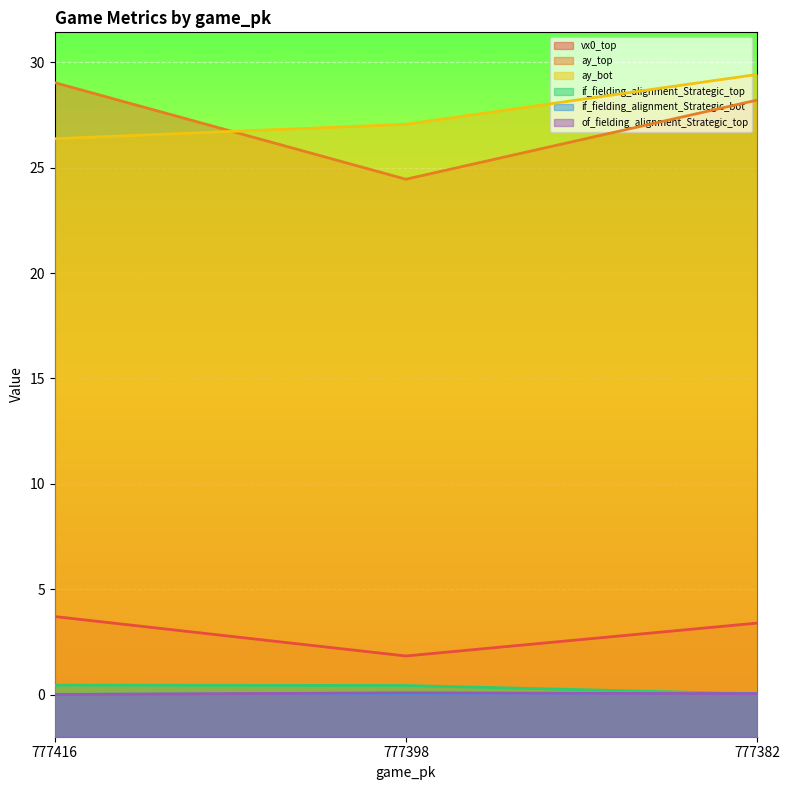

Which category has the highest value in the if_fielding_alignment_Strategic_top series?

777416